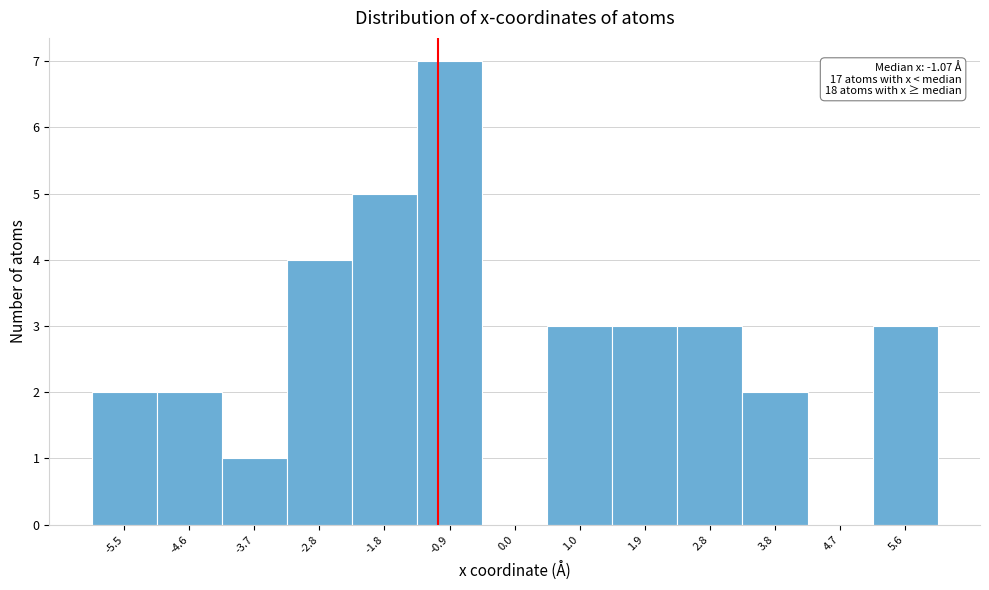

Which range on the x-axis has the tallest bar?

-1.4 to -0.4